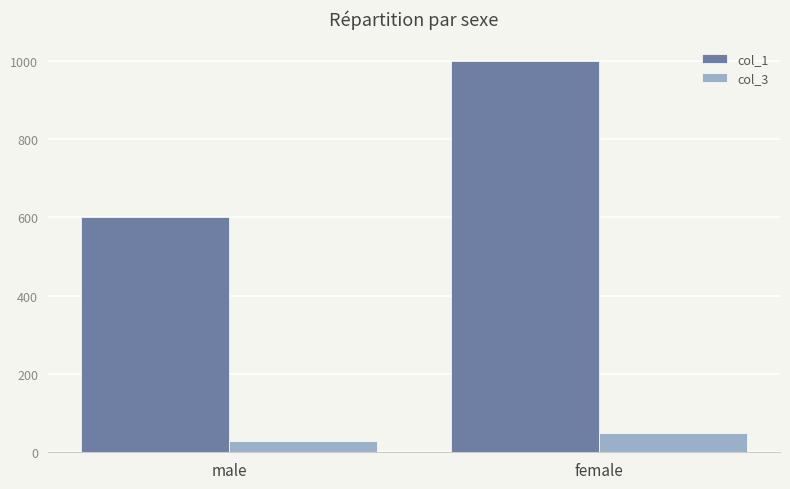

Which series has the widest spread of values?

col_1